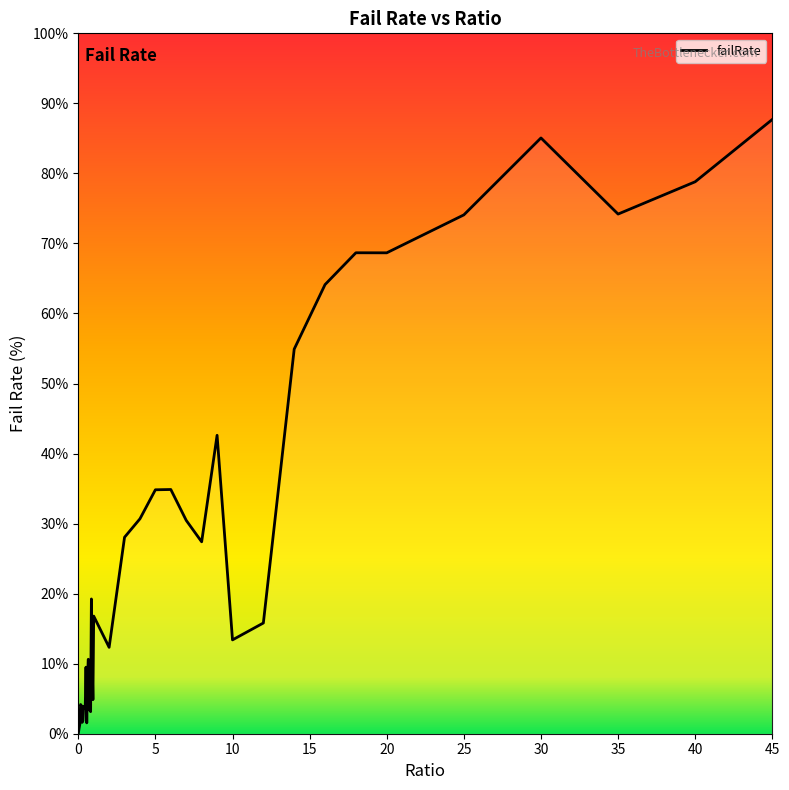

What is the difference between the maximum and minimum values?

87.7